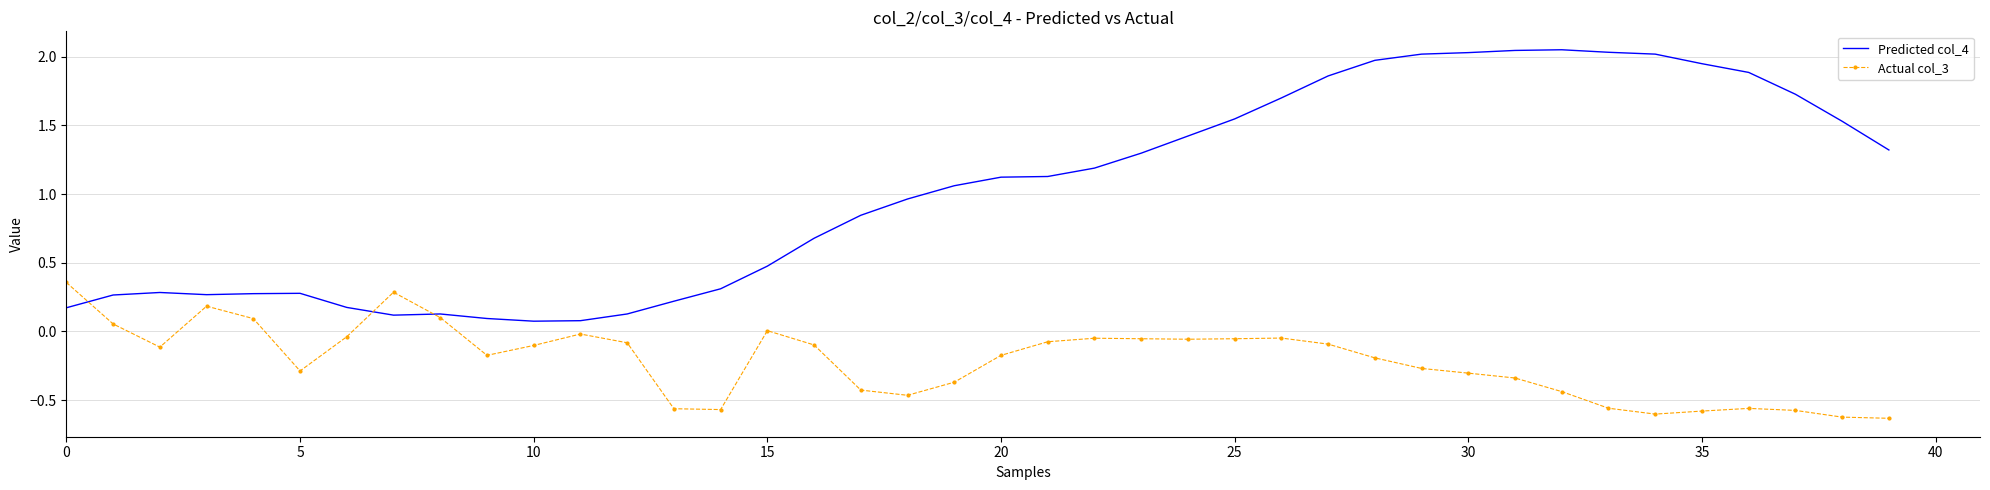

Which series has the widest spread of values?

Predicted col_4